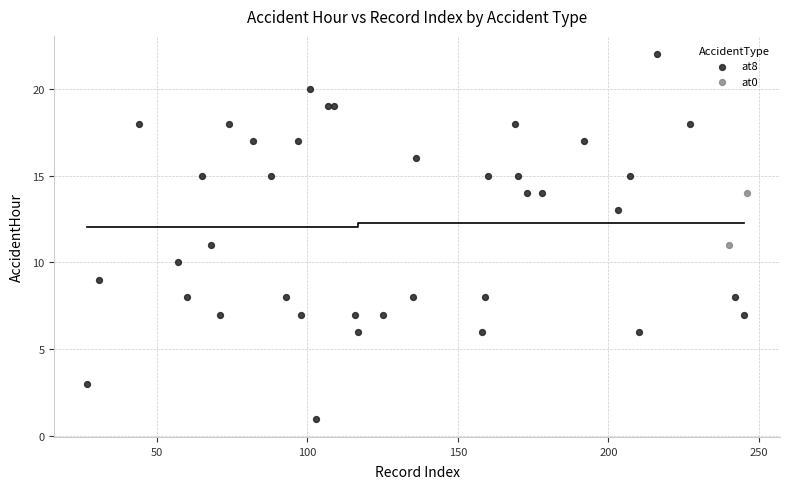

What are all the series names shown in the legend?

at8, at0